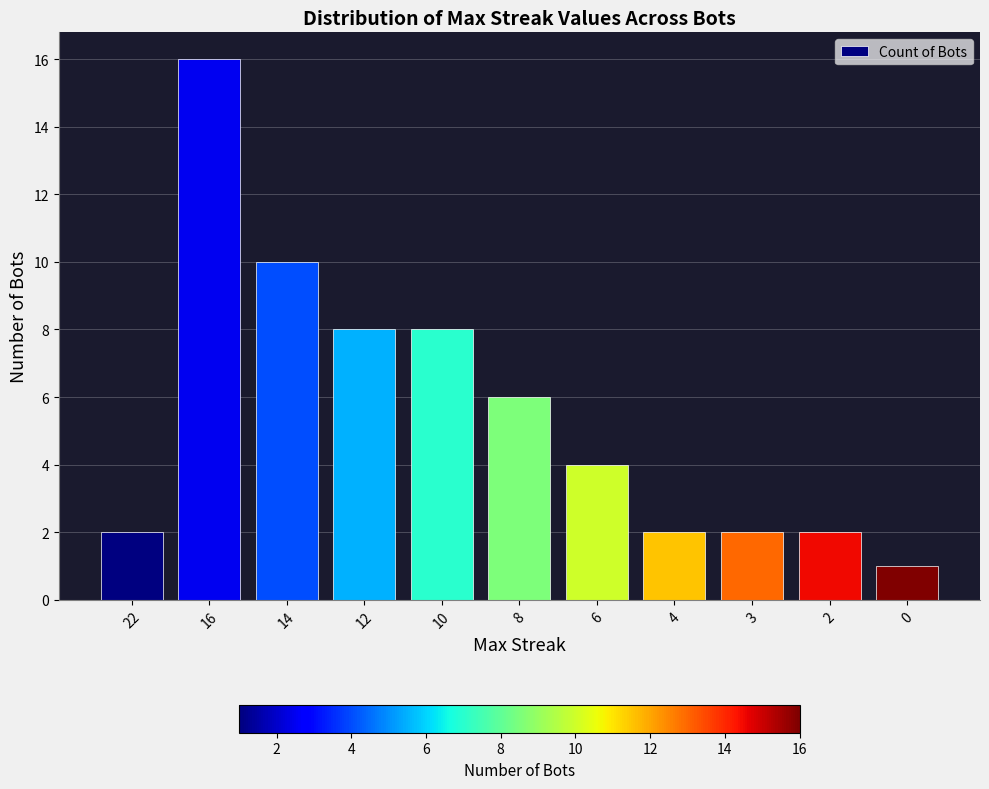

What is the change in value from 6 to 3?

-2